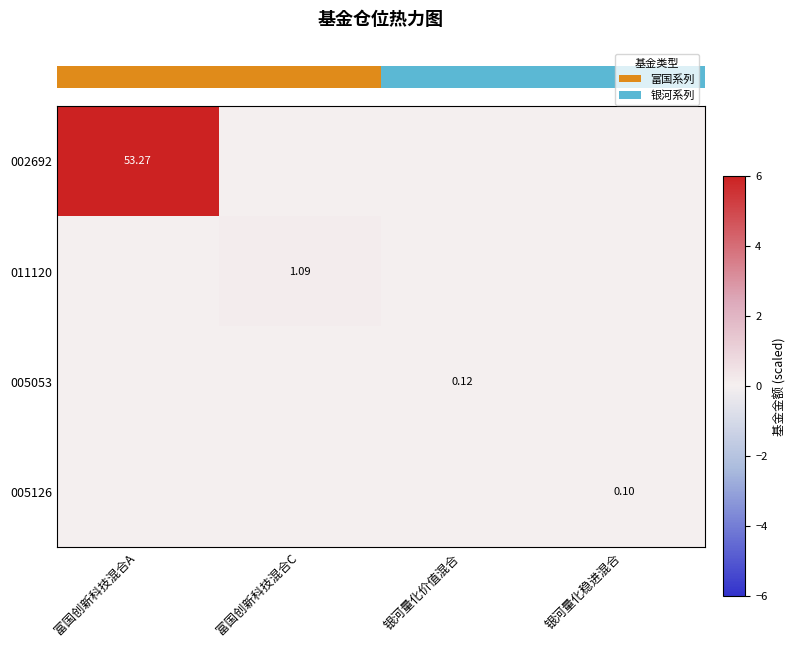

Is it true that row_2 equals -0.0 at 富国创新科技混合A?

False